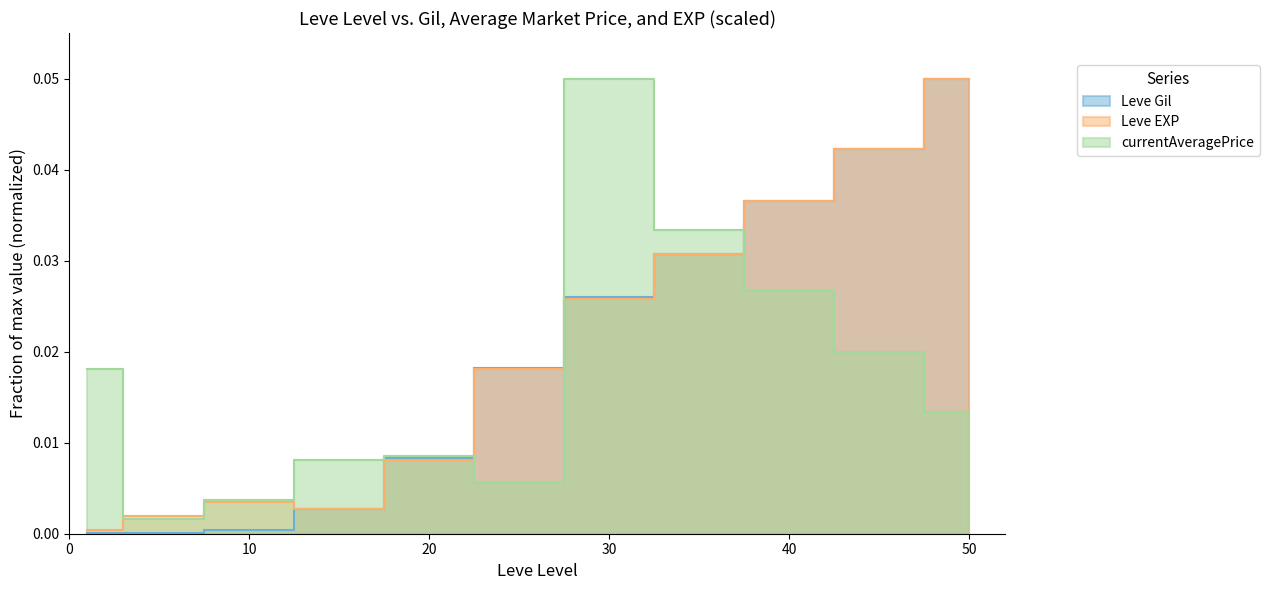

The currentAveragePrice series shows 0.0 at 5. True or false?

True